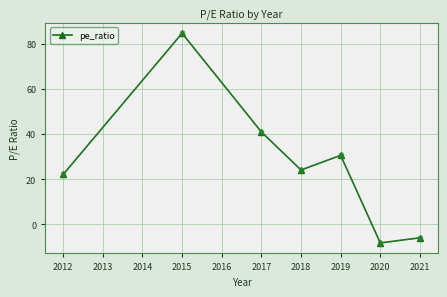

Reading left to right, what are all the values shown in this chart?

22.1	84.8	41.0	24.1	30.6	-8.3	-6.0